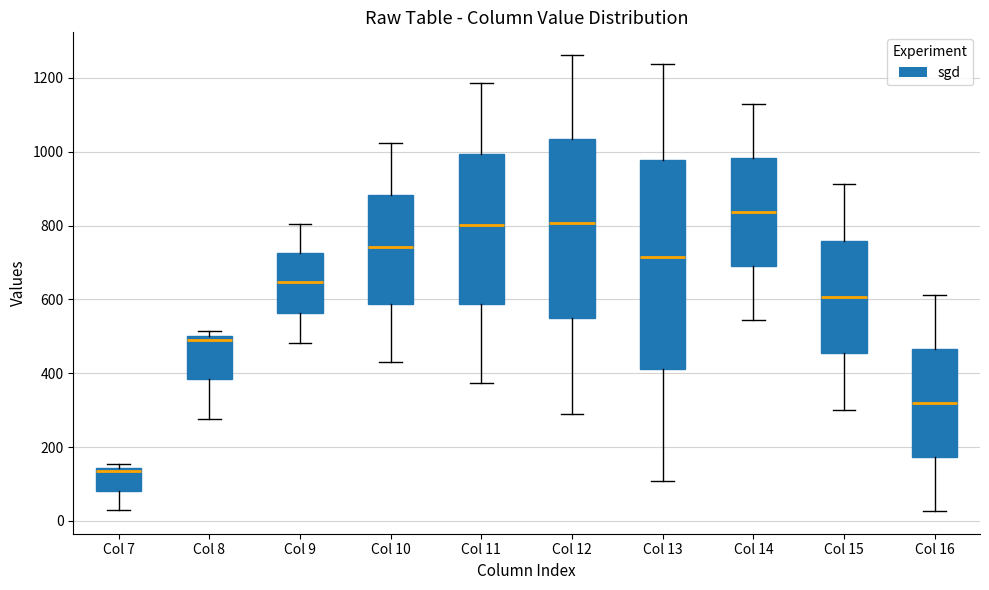

Which box's median line is the lowest?

Col 7